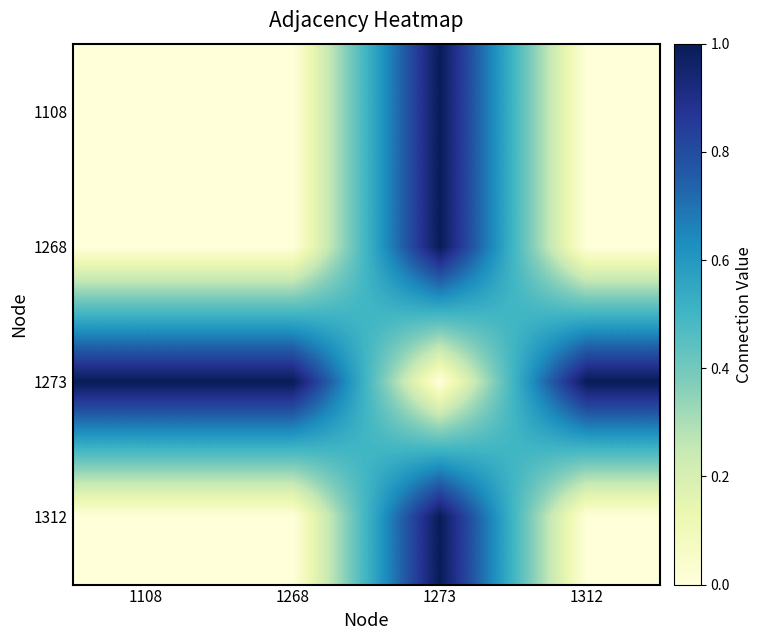

Which label corresponds to the smallest value in the chart?

1108